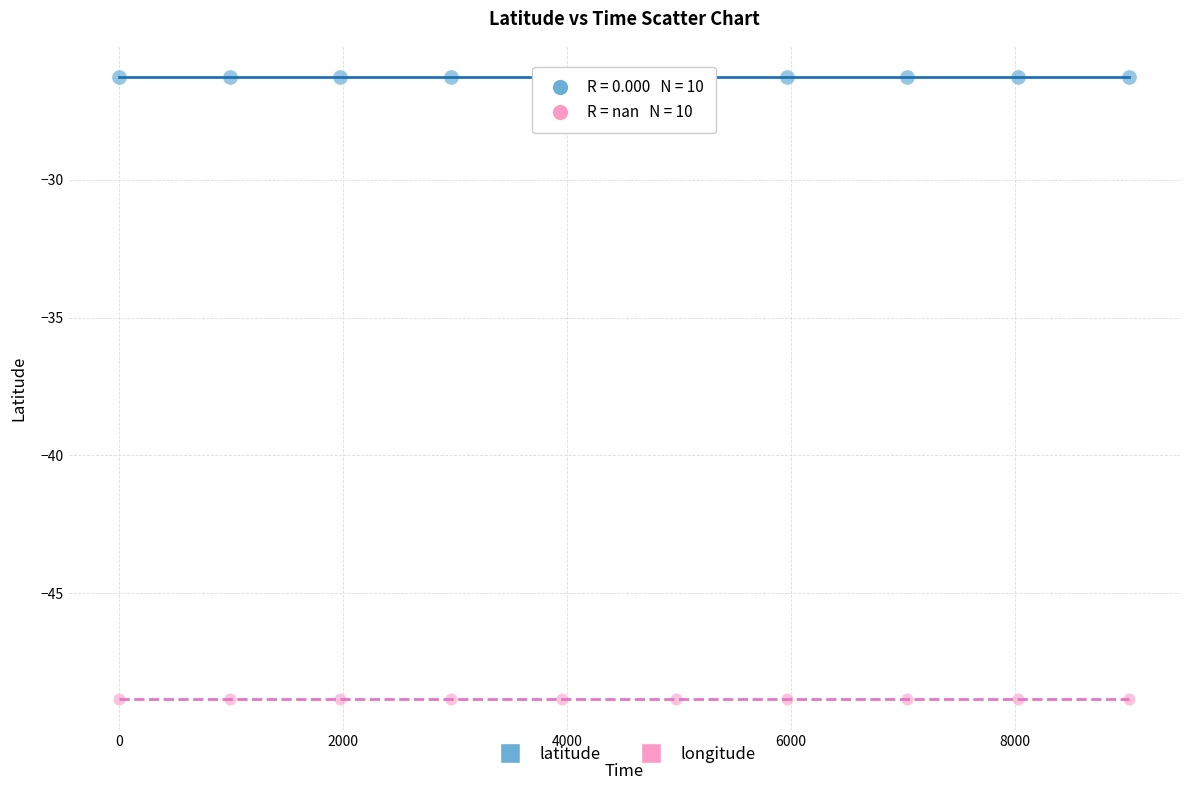

Which series contains the highest Y value?

latitude